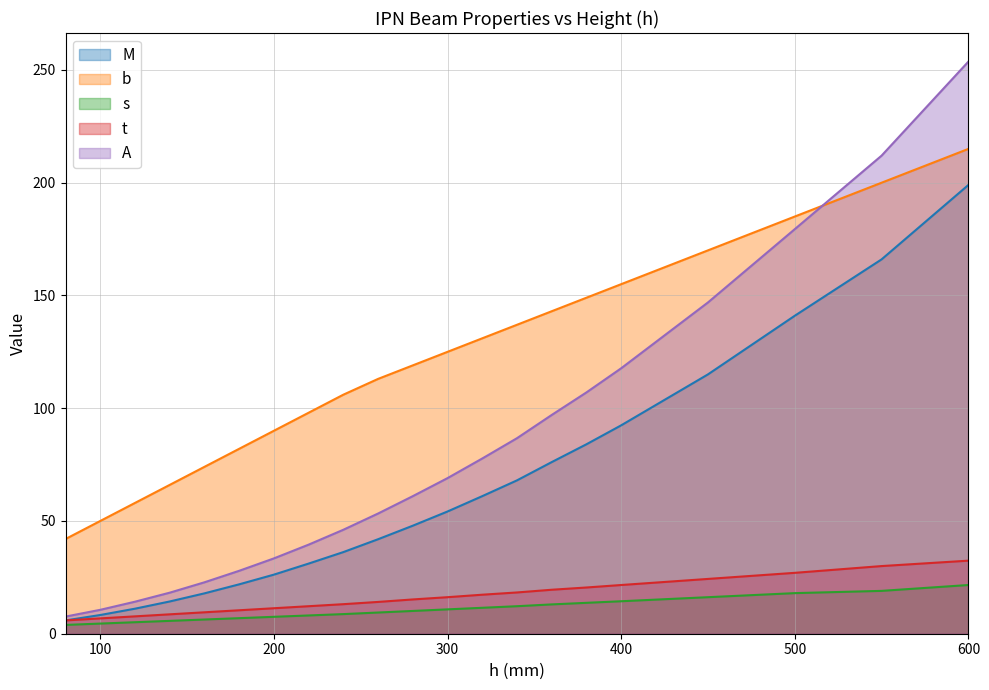

Which category has the highest value across all series?

600